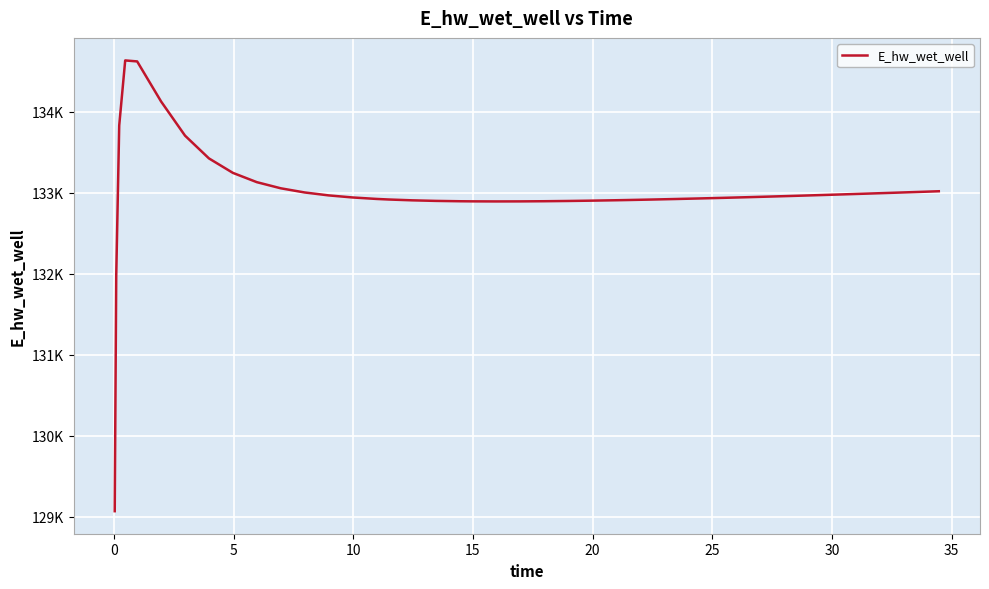

Is this an area chart (filled region under the line)?

No